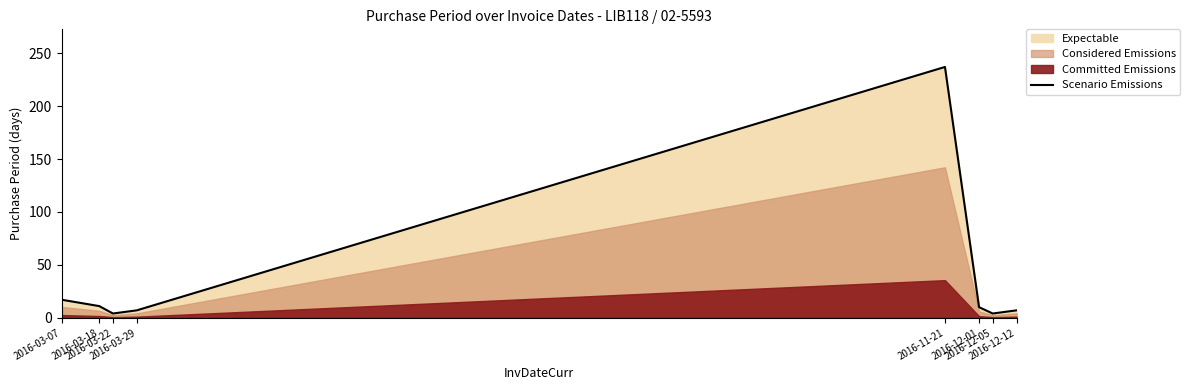

How many categories are shown in the chart?

8